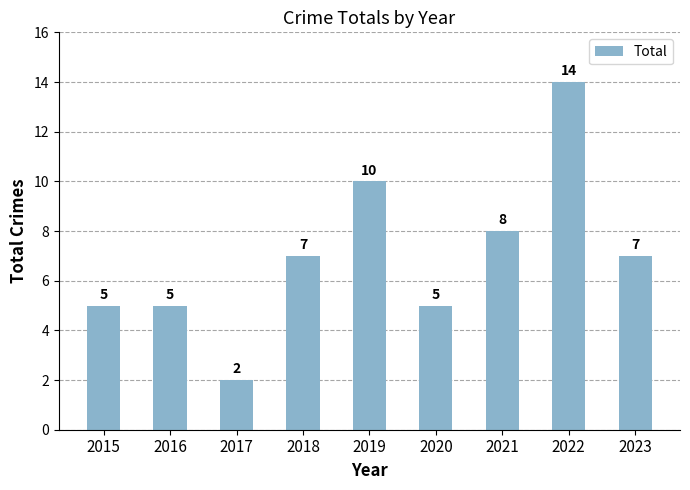

How many bars are there in total?

9